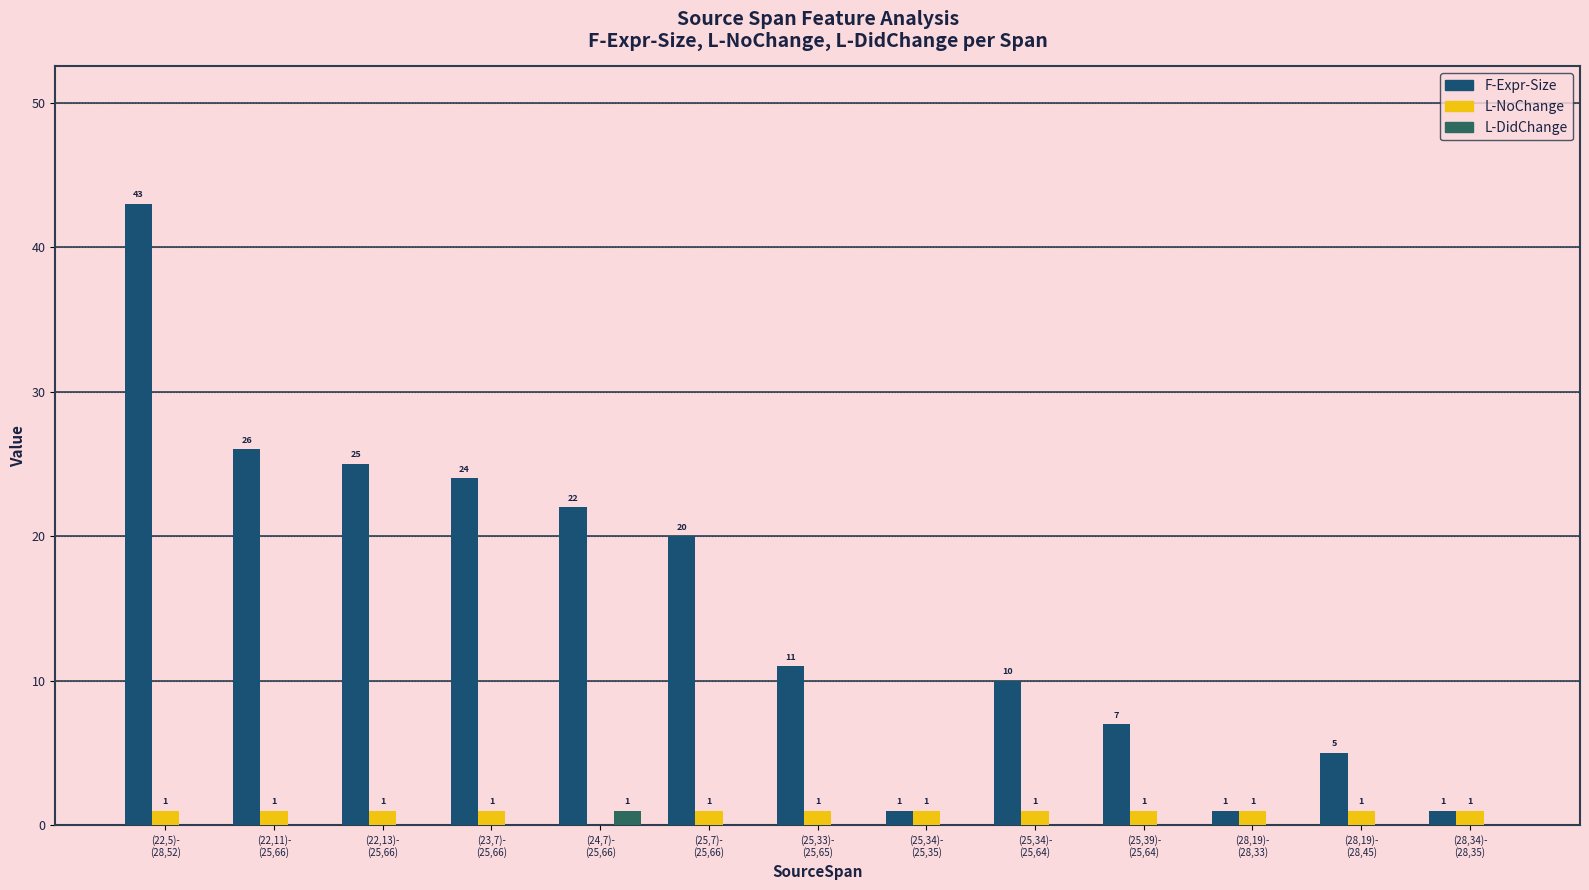

Which series changed the most between (22,13)-
(25,66) and (24,7)-
(25,66)?

F-Expr-Size